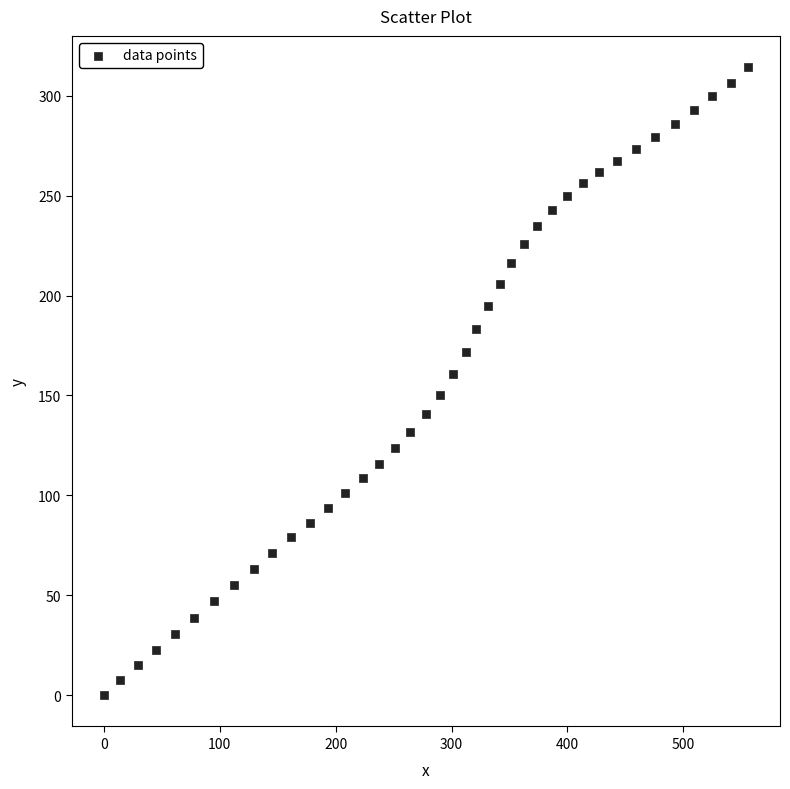

What is the range of X values (max minus min)?

555.6